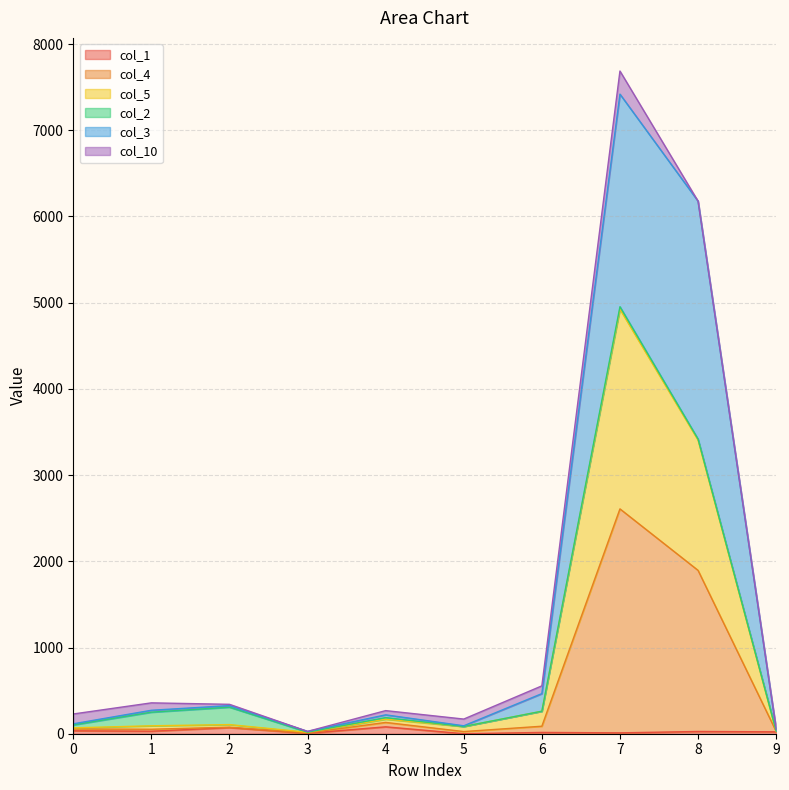

True or false: col_5 has a value of 164 at 1.

False